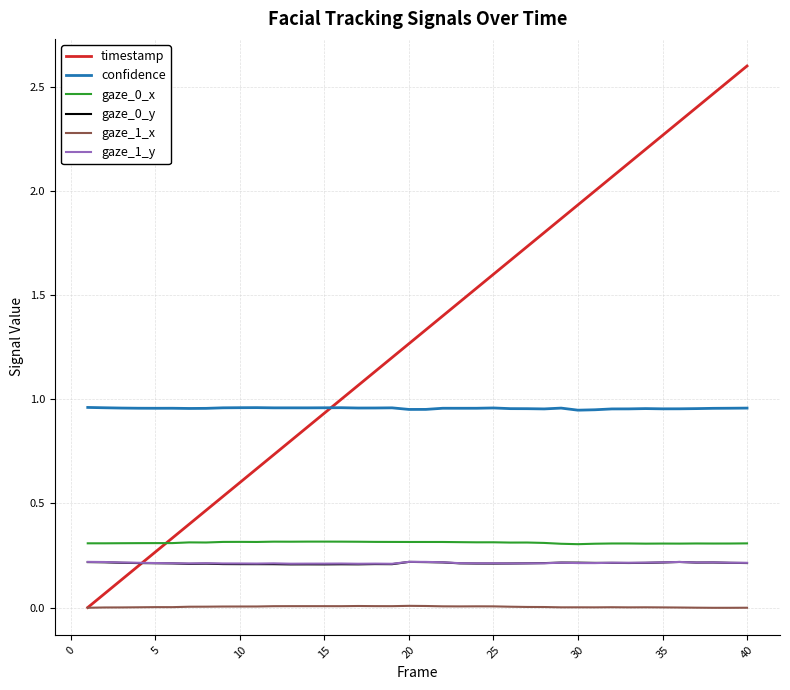

What is the maximum value shown in the chart?

2.6